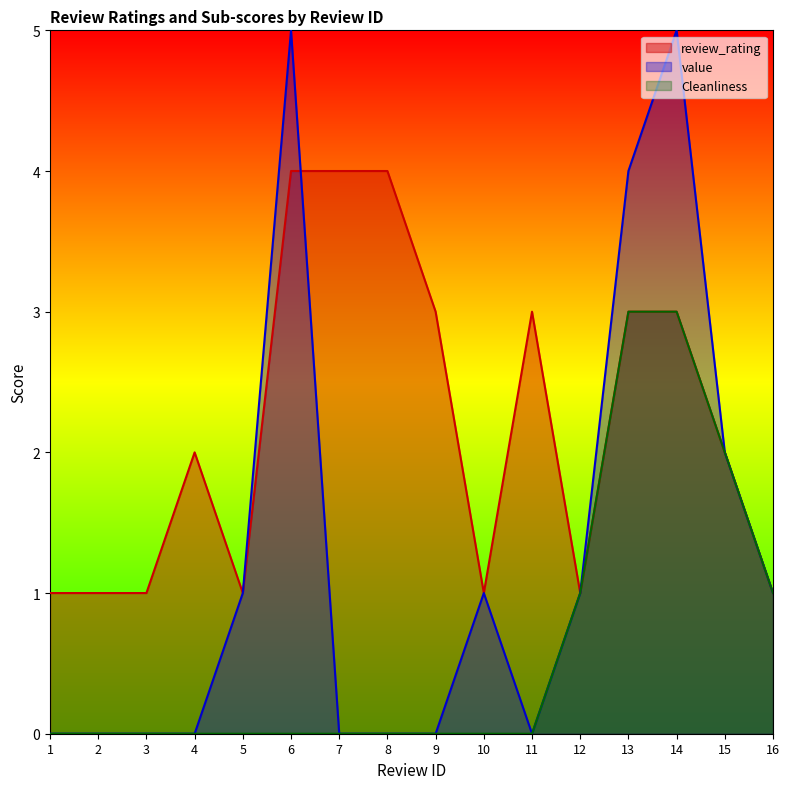

Rank the series by their maximum value, from highest to lowest.

value, review_rating, Cleanliness